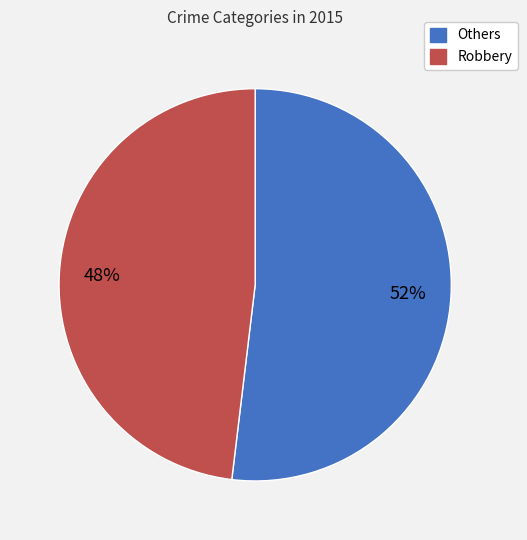

To the nearest percent, what is the average slice percentage?

50%